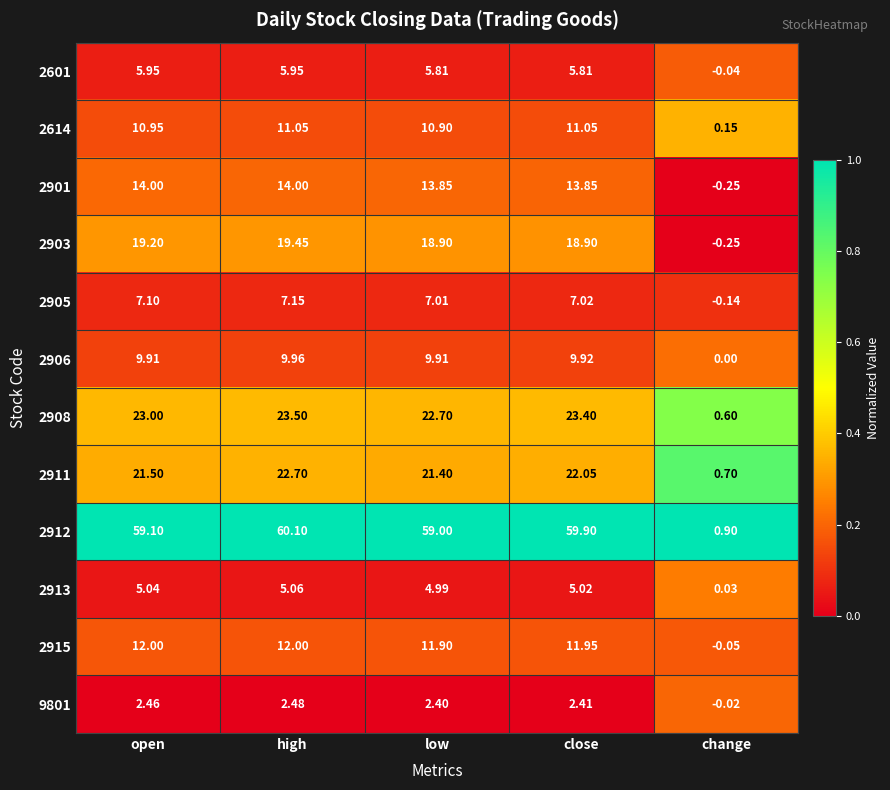

At which category does the chart reach its minimum across all series?

change